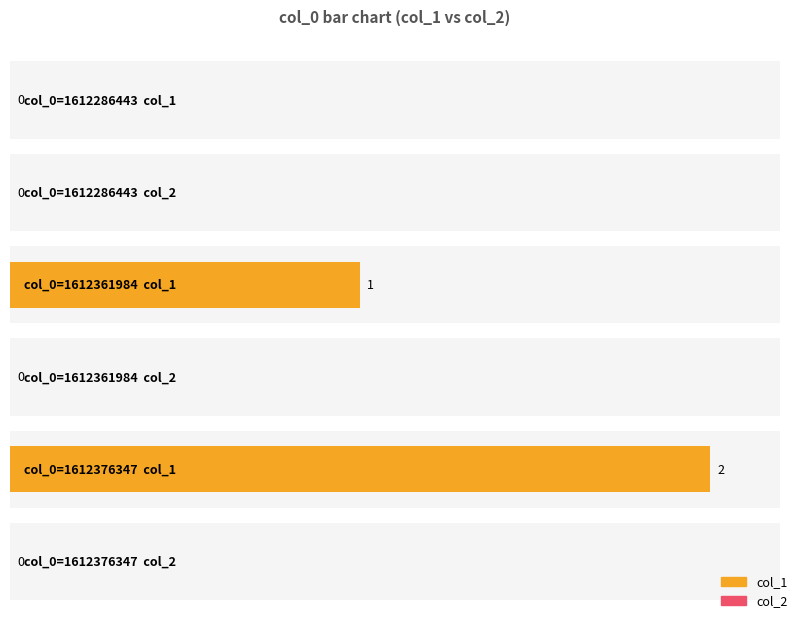

At which label is col_2 closest to 0?

1612286443